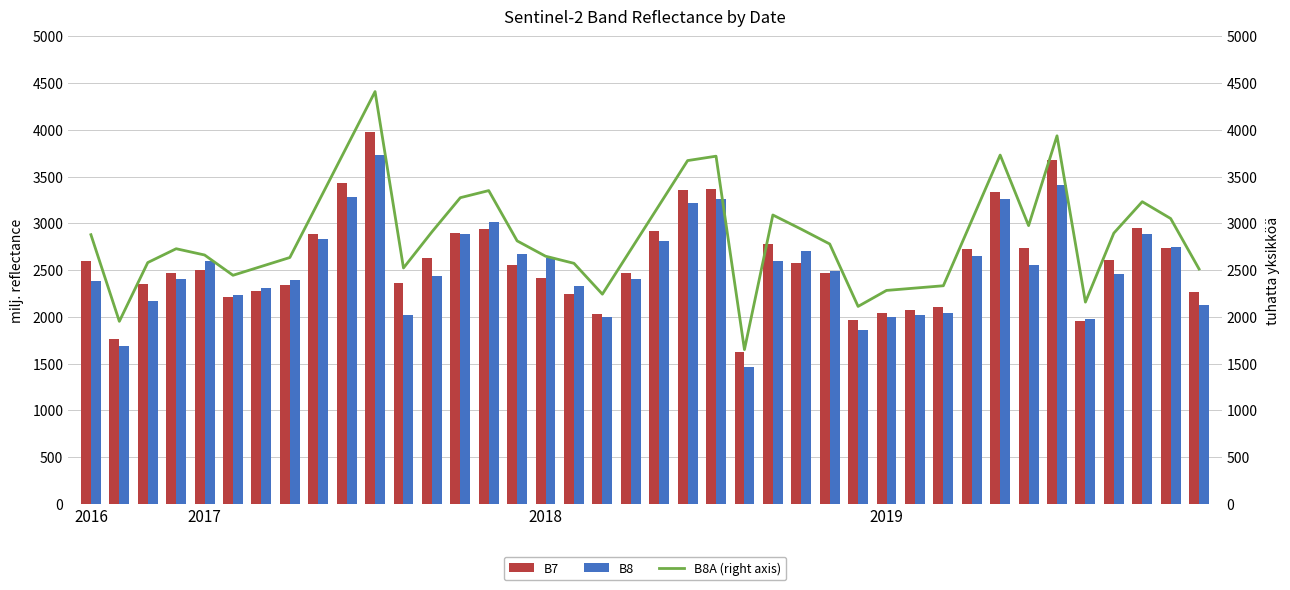

What is the maximum value shown in the chart?

4409